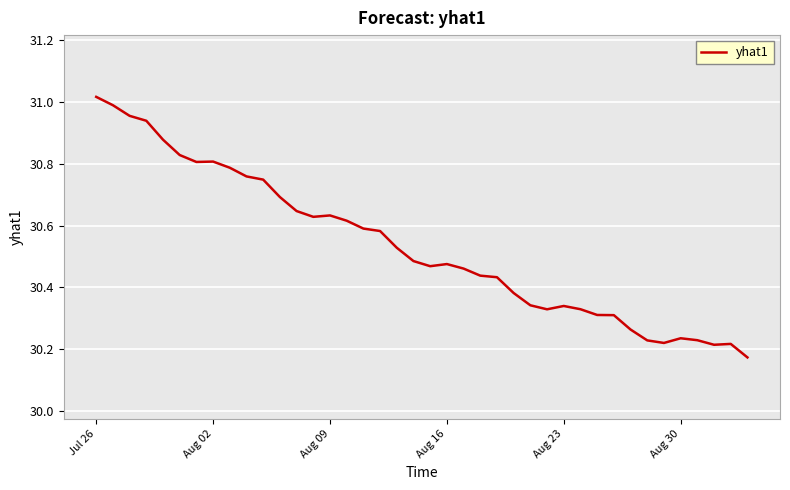

How many lines are shown in the chart?

1